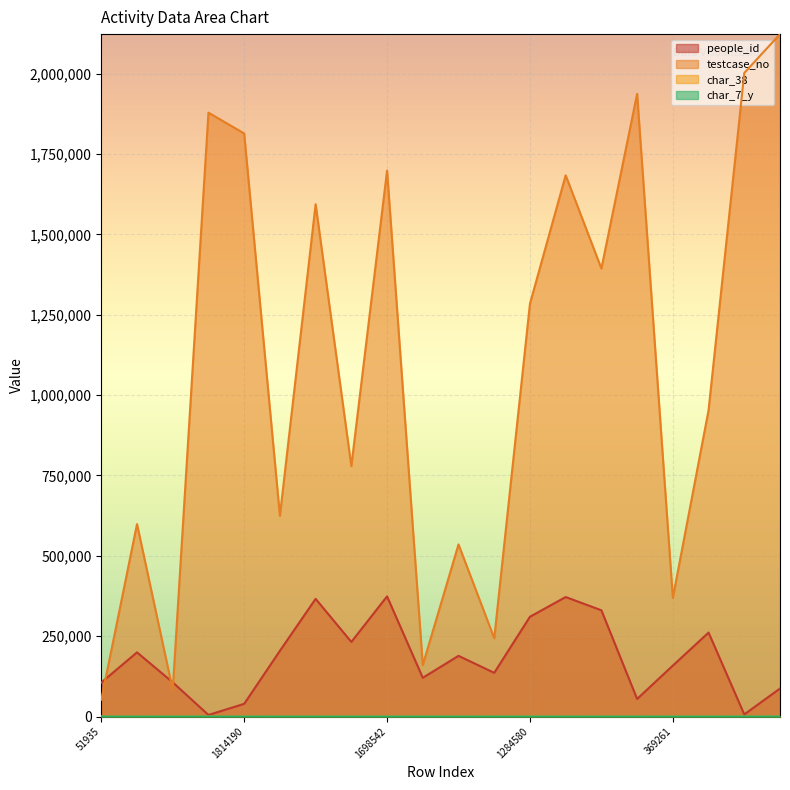

What is the maximum value for people_id?

373844